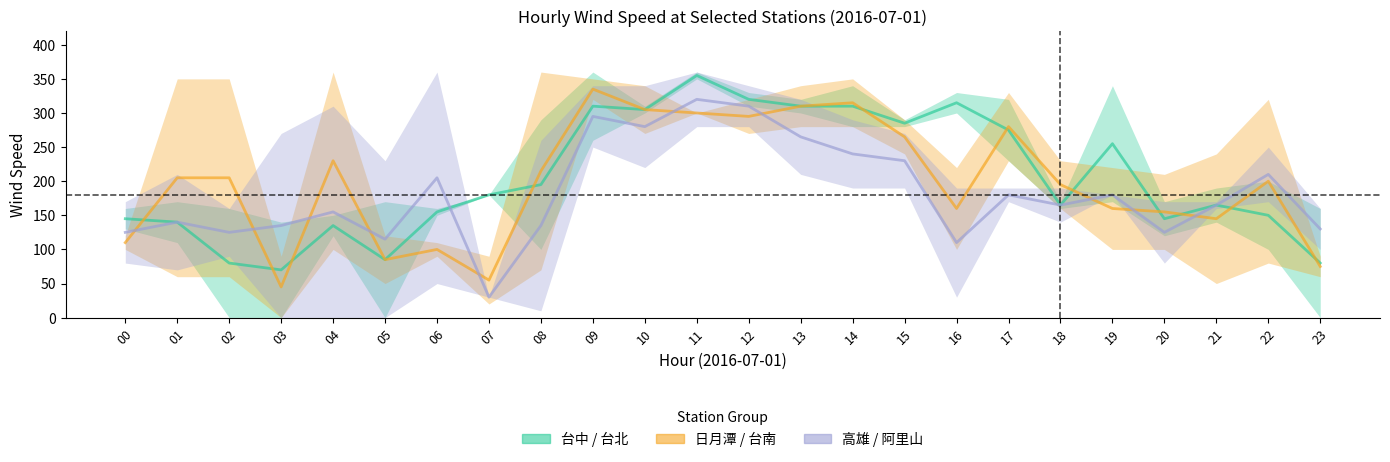

What is the difference between the 日月潭 / 台南 values at 17 and 20?

125